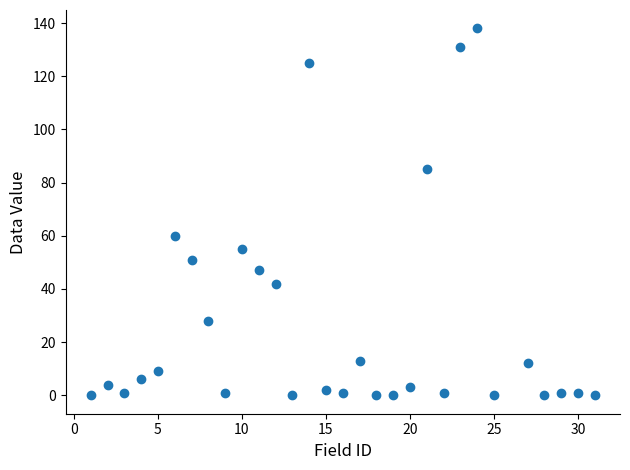

What is the range of Y values (max minus min)?

138